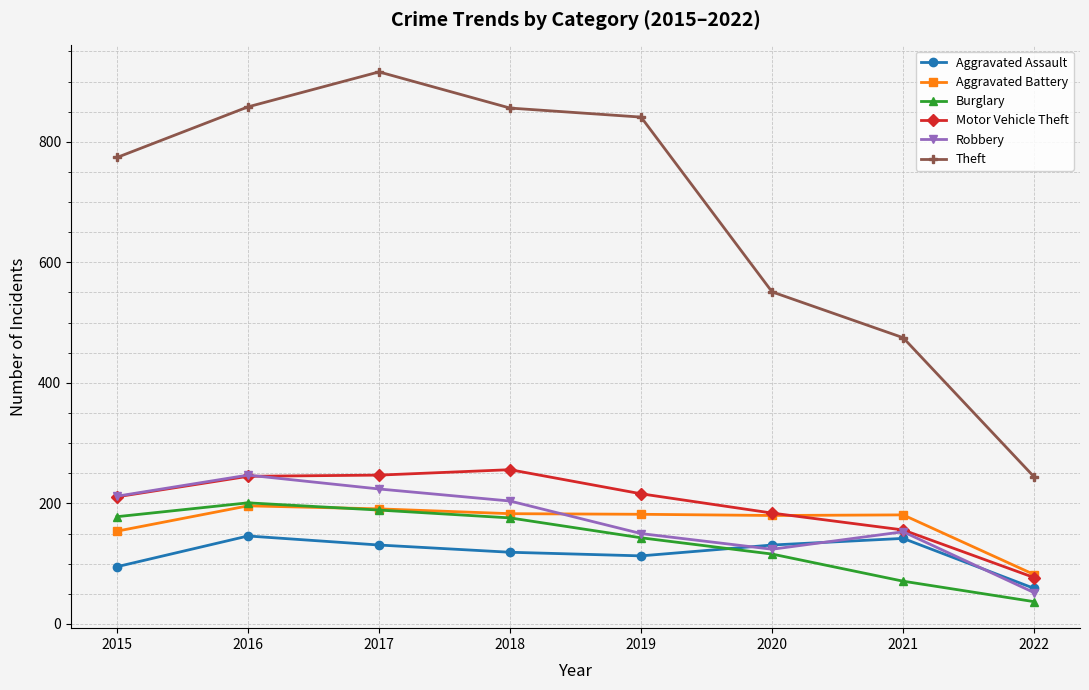

In Robbery, how many points are lower than both neighbors (excluding endpoints)?

1